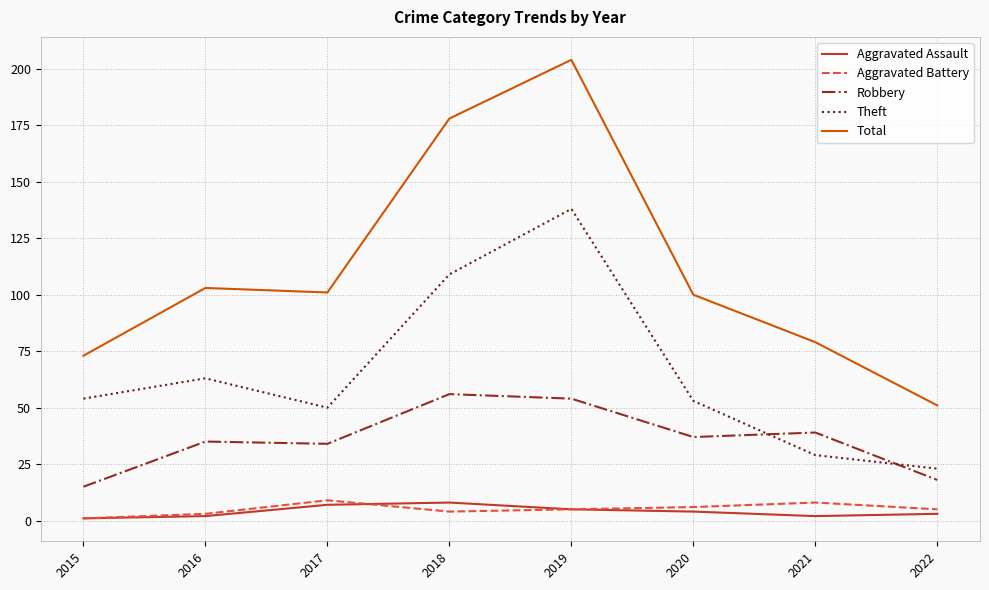

What is the total value across all series at 2015?

144